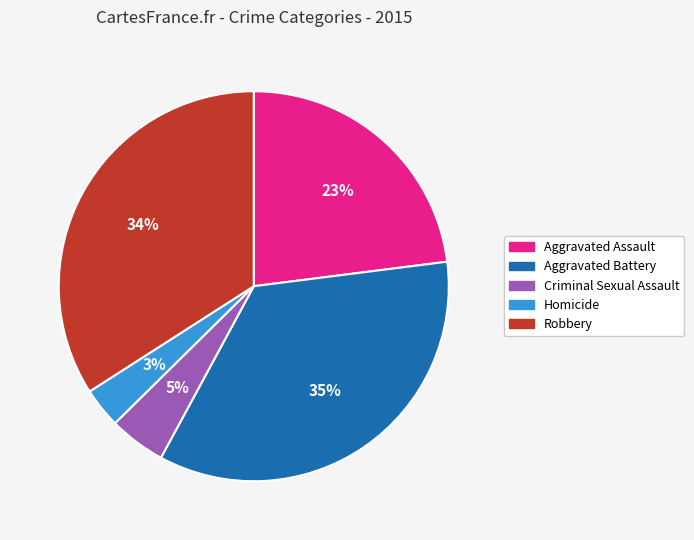

Combined, do Robbery and Criminal Sexual Assault account for over 50%?

No